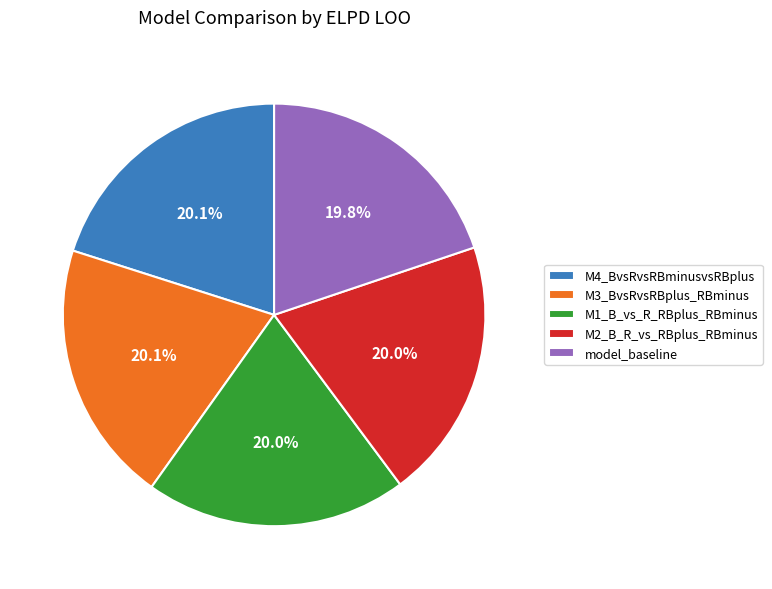

How many slices are in this pie chart?

5